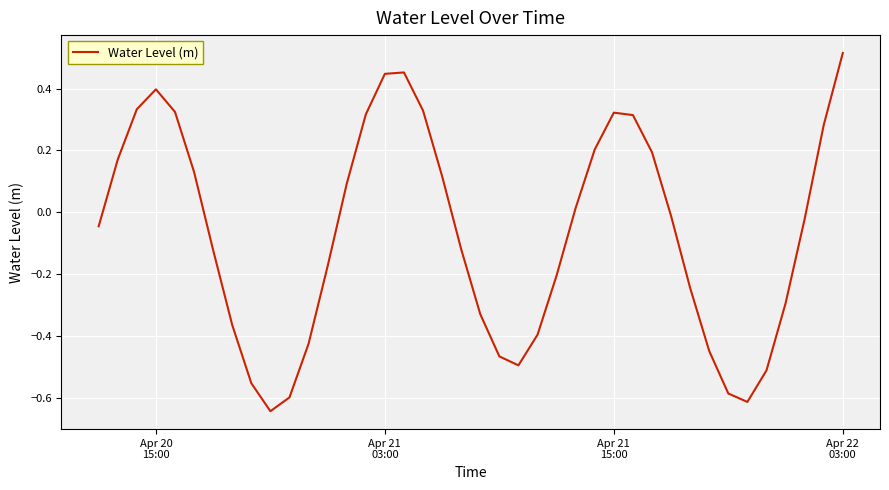

What is the difference between the maximum and minimum values?

1.2